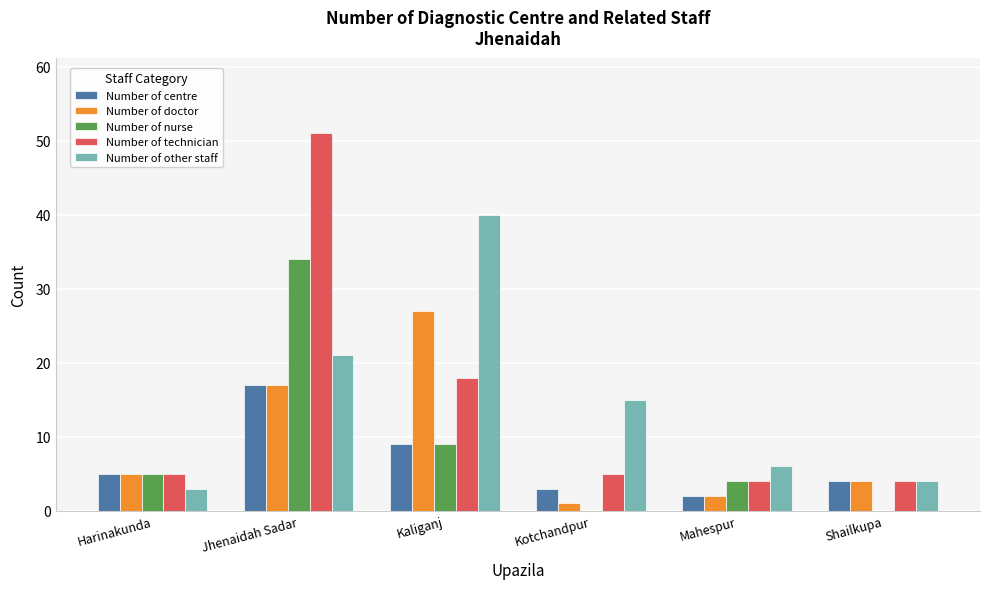

The value of Number of other staff at Mahespur is 9. True or false?

False